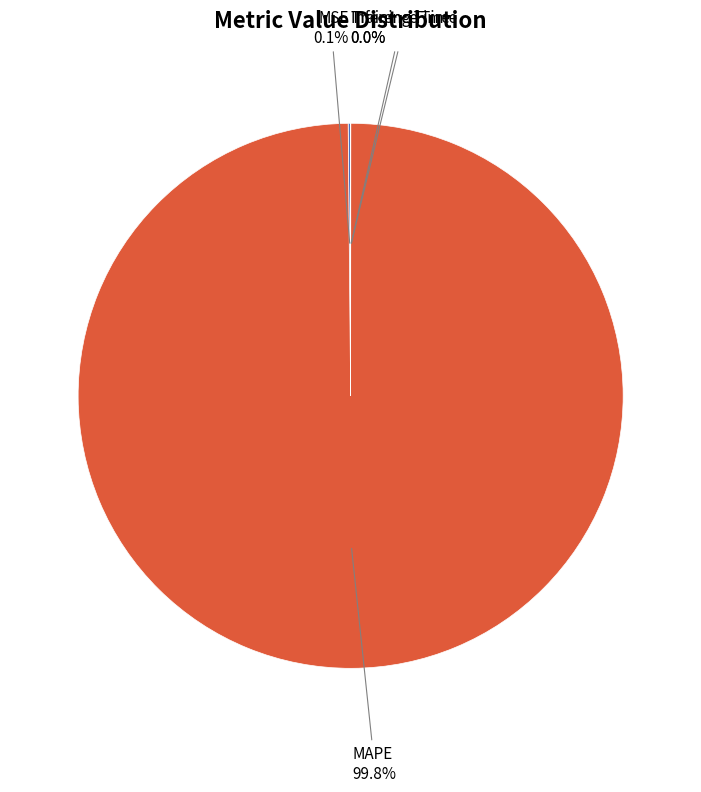

Which slice is the largest?

MAPE